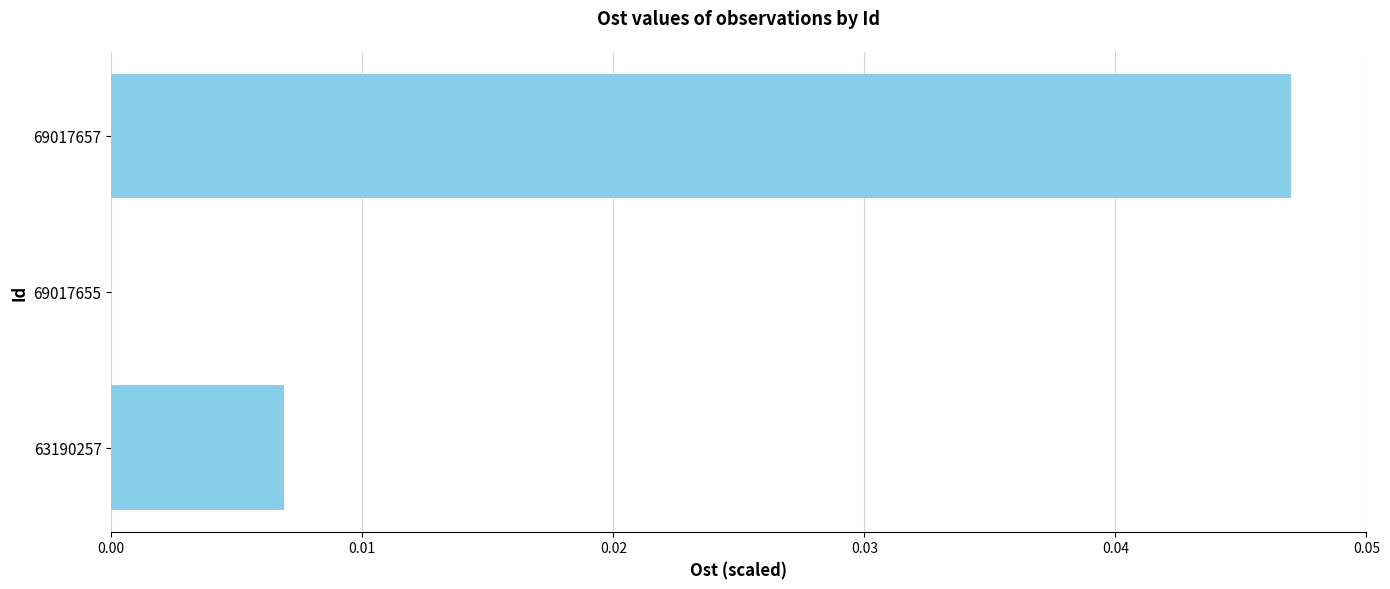

Which label corresponds to the largest value in the chart?

69017657